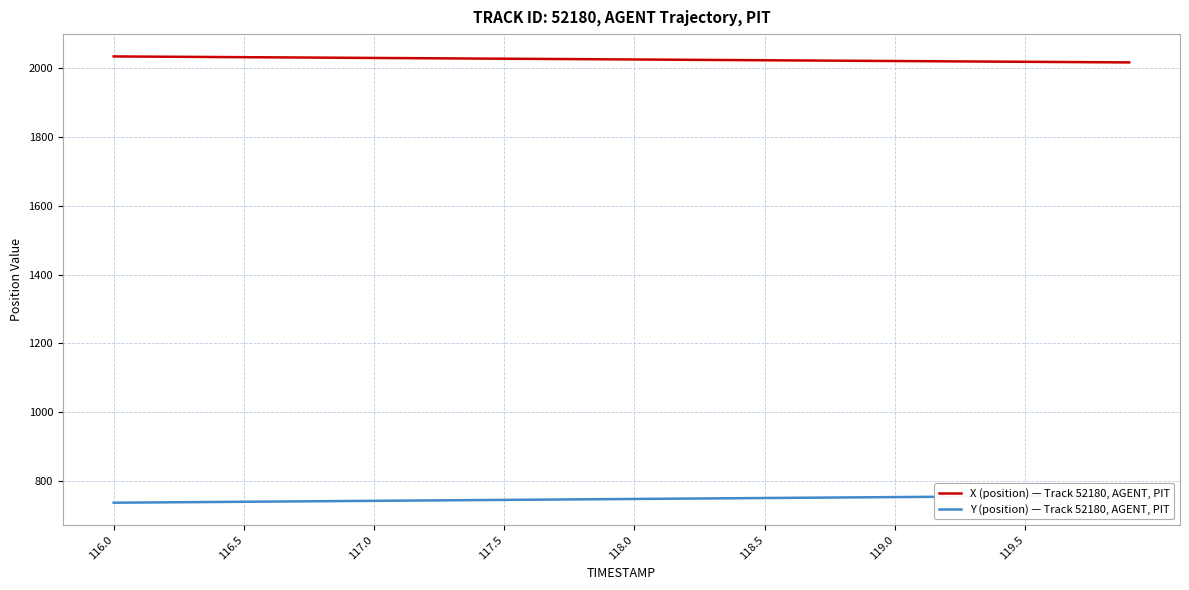

What is the highest value of the Y (position) — Track 52180, AGENT, PIT series?

758.8